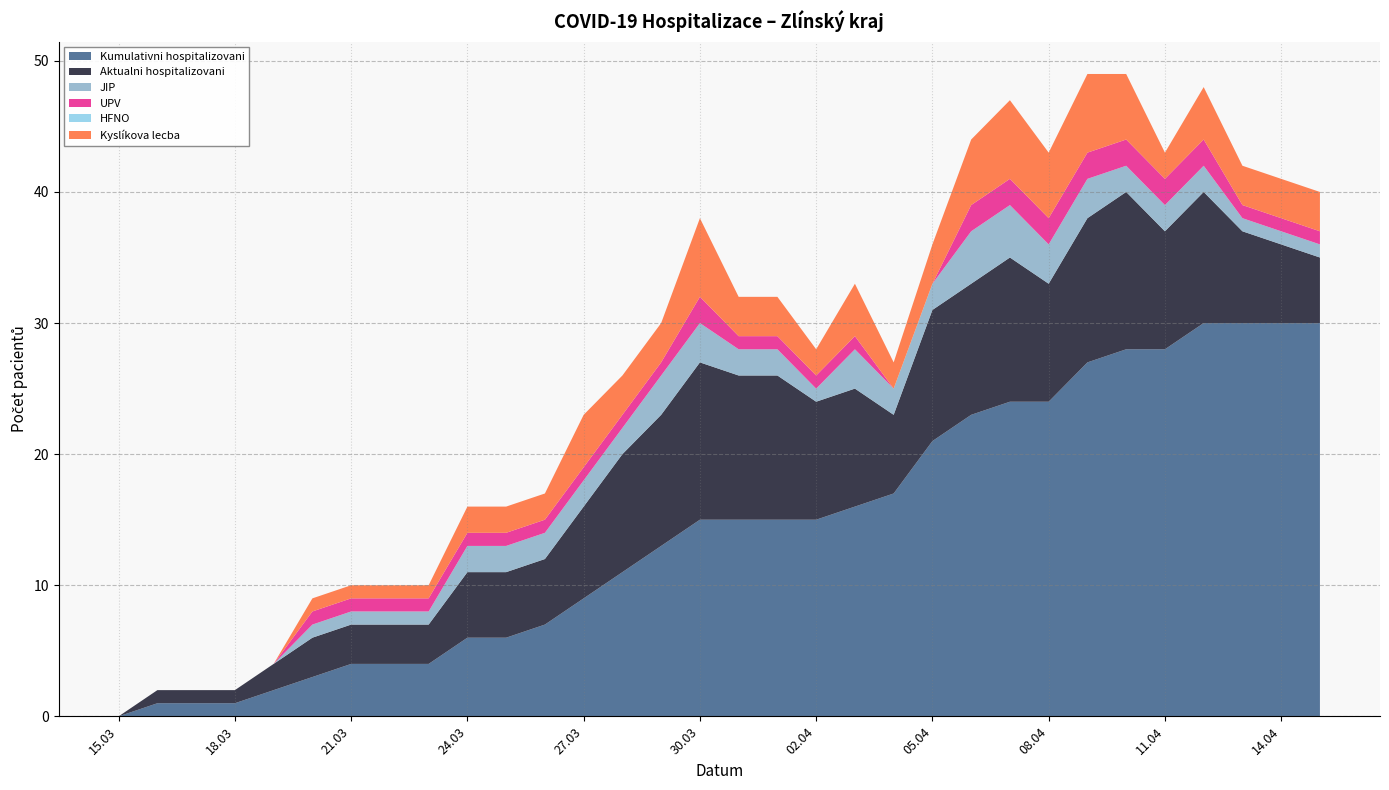

Reading right to left, extract all data points from this chart.

Kumulativni hospitalizovani: 30	30	30	30	28	28	27	24	24	23	21	17	16	15	15	15	15	13	11	9	7	6	6	4	4	4	3	2	1	1	1	0
Aktualni hospitalizovani: 5	6	7	10	9	12	11	9	11	10	10	6	9	9	11	11	12	10	9	7	5	5	5	3	3	3	3	2	1	1	1	0
JIP: 1	1	1	2	2	2	3	3	4	4	2	2	3	1	2	2	3	3	2	2	2	2	2	1	1	1	1	0	0	0	0	0
UPV: 1	1	1	2	2	2	2	2	2	2	0	0	1	1	1	1	2	1	1	1	1	1	1	1	1	1	1	0	0	0	0	0
HFNO: 0	0	0	0	0	0	0	0	0	0	0	0	0	0	0	0	0	0	0	0	0	0	0	0	0	0	0	0	0	0	0	0
Kyslíkova lecba: 3	3	3	4	2	5	6	5	6	5	3	2	4	2	3	3	6	3	3	4	2	2	2	1	1	1	1	0	0	0	0	0